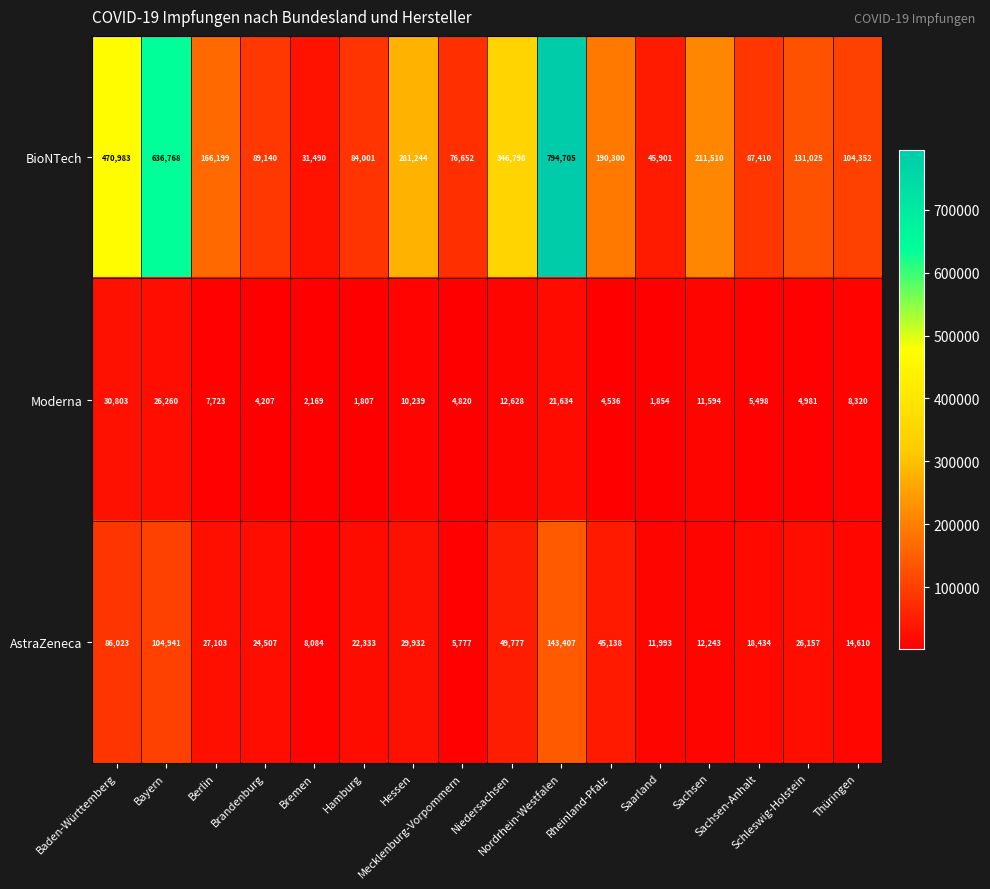

What is the minimum value for Moderna?

1807